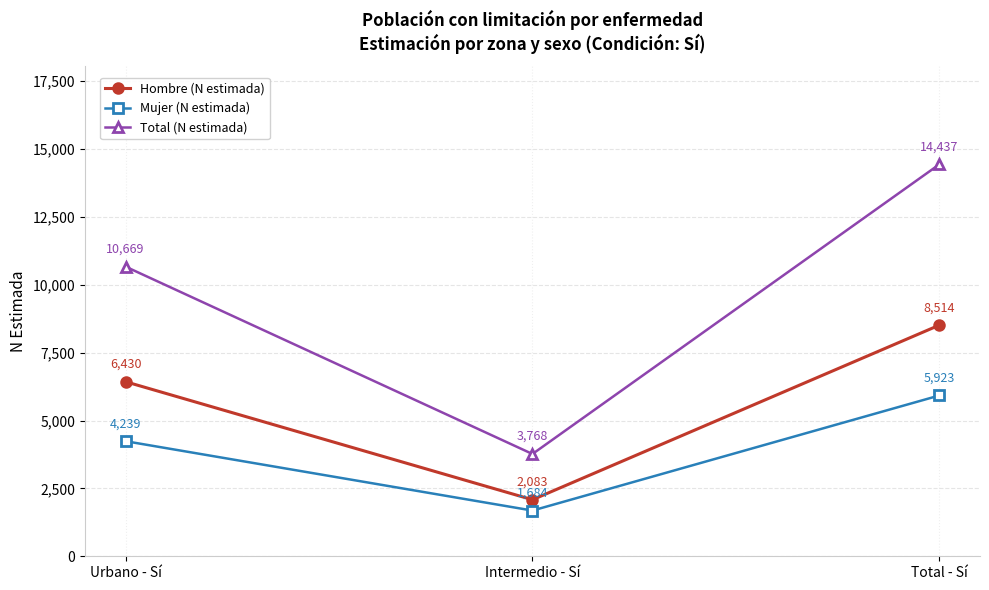

What is the value of the Hombre (N estimada) point at the 1st from the left?

6430